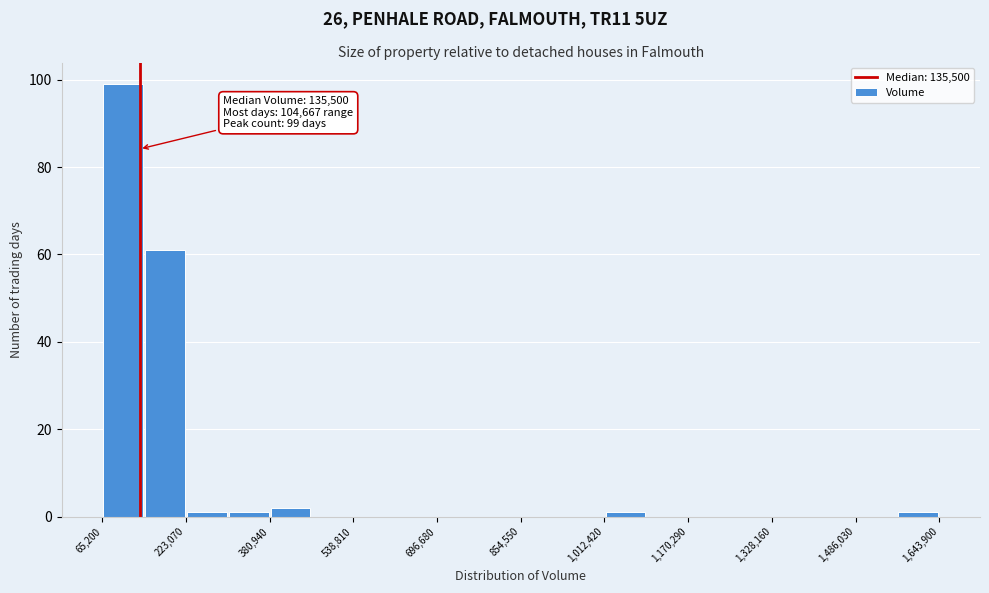

Around what value on the x-axis is the tallest bar? Give the approximate position of its centre, as read against the axis.

100000